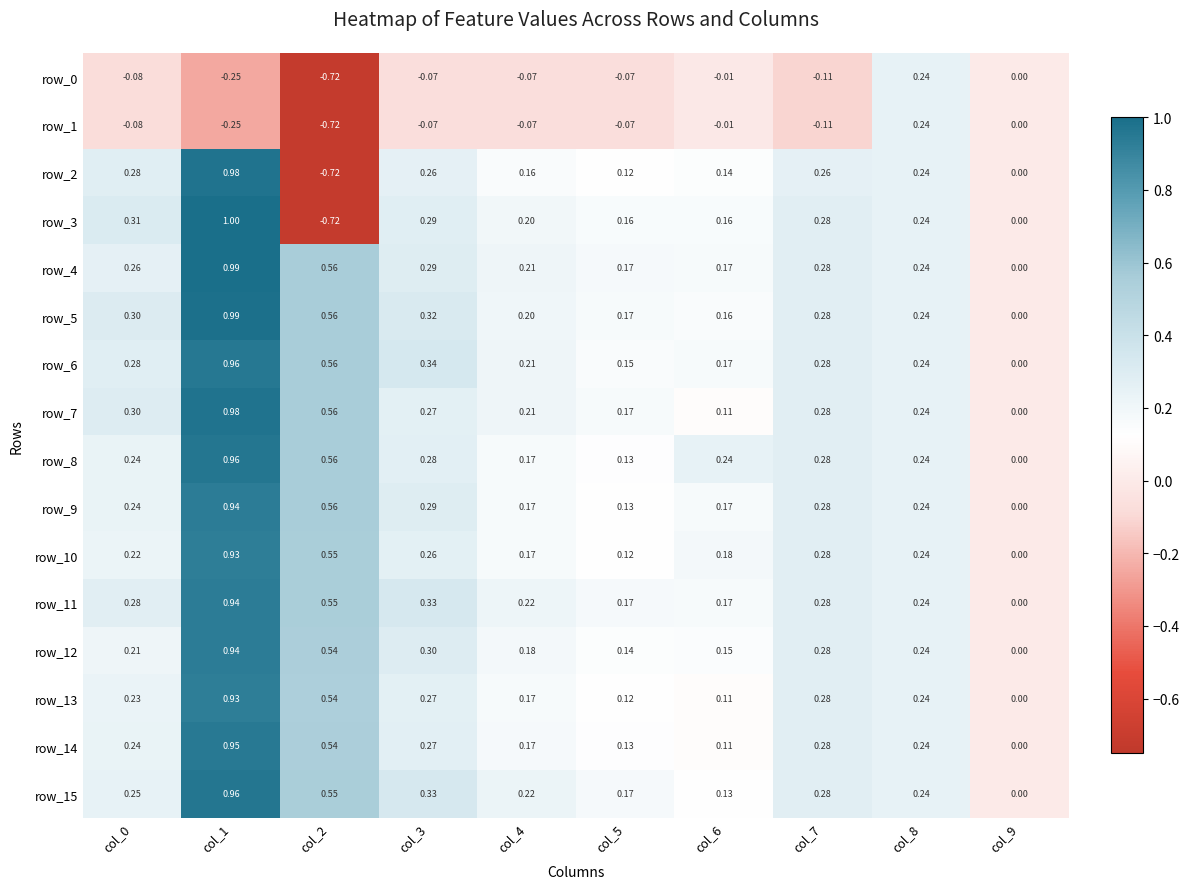

What is the sum of the row_15 values at col_1 and col_9?

1.0